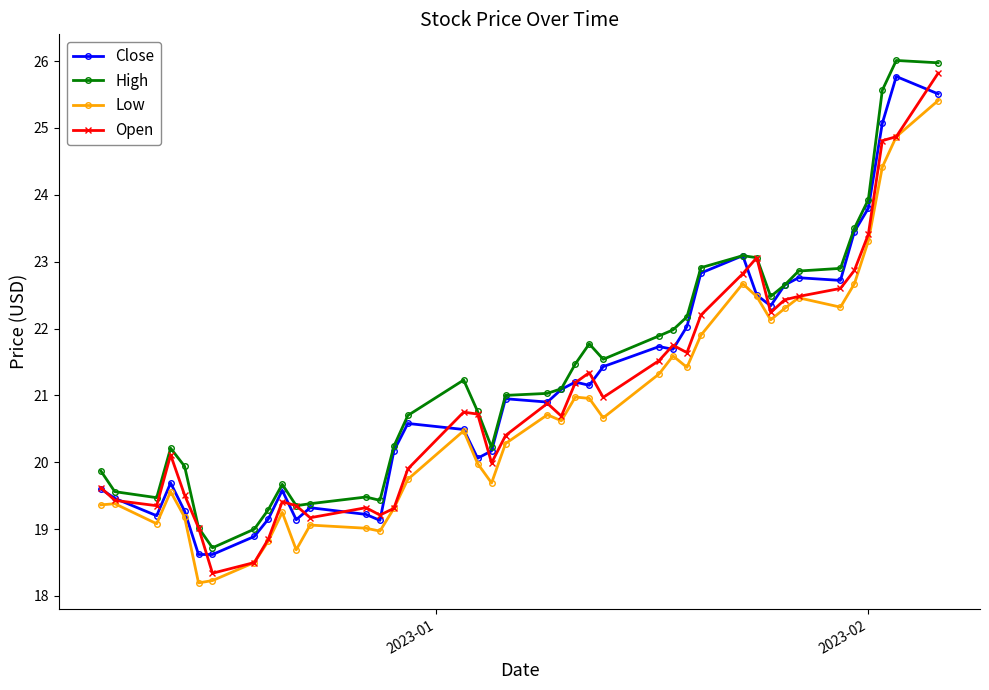

How many lines are shown in the chart?

4